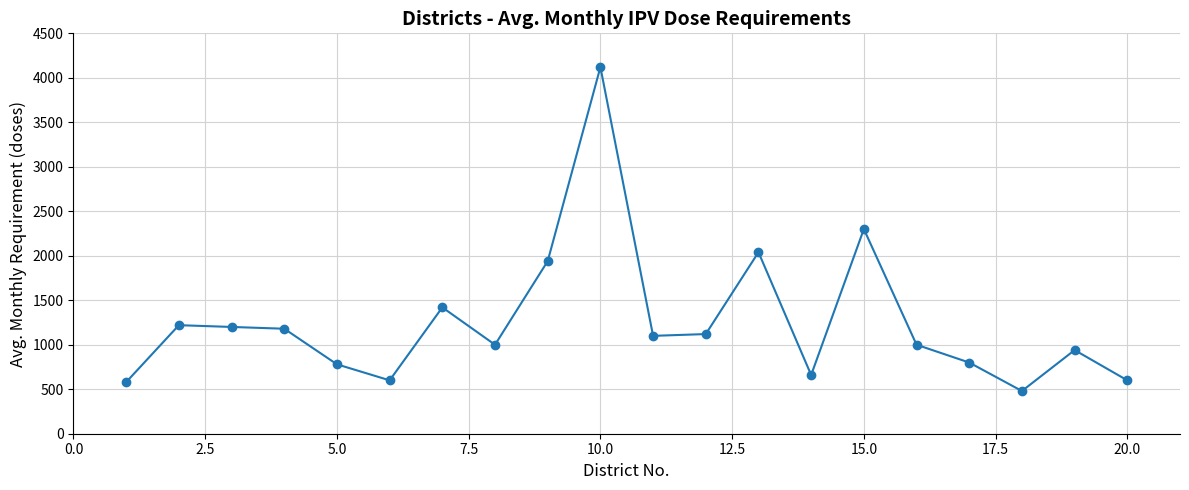

True or false: there are more than 2 points higher than both neighbors.

True